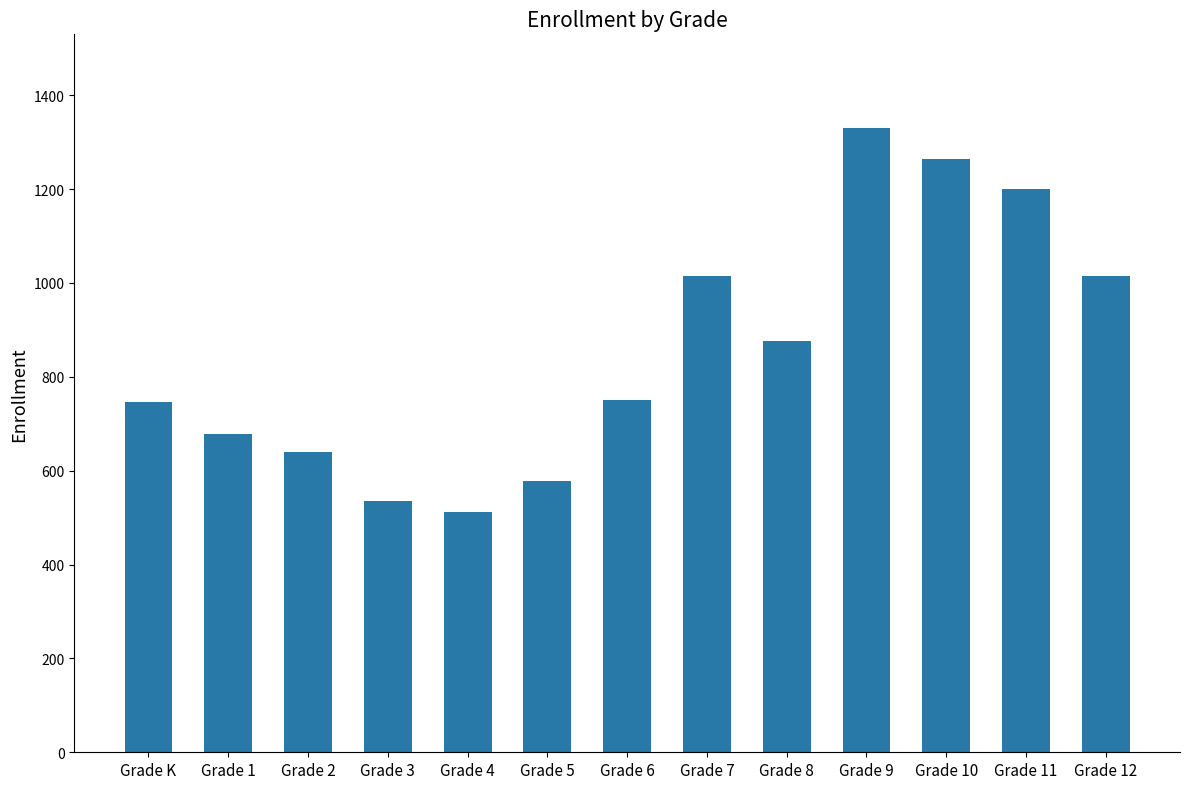

Is it true that the value at Grade 3 is 536?

True